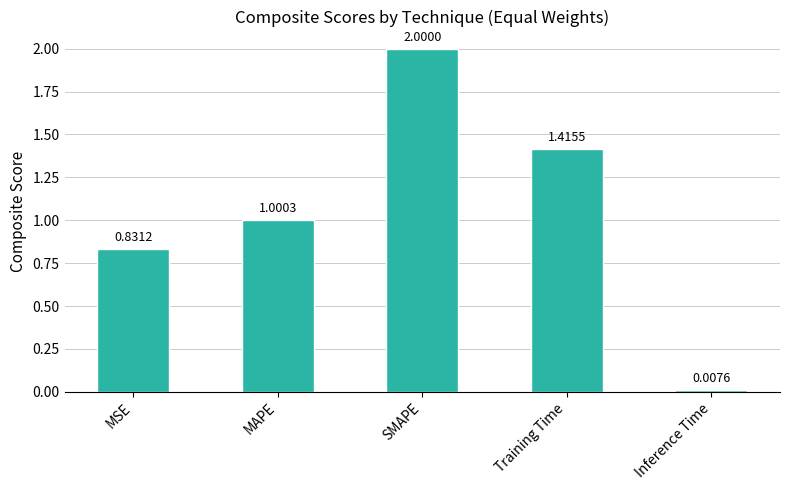

Rank the categories by value from highest to lowest.

SMAPE, Training Time, MAPE, MSE, Inference Time